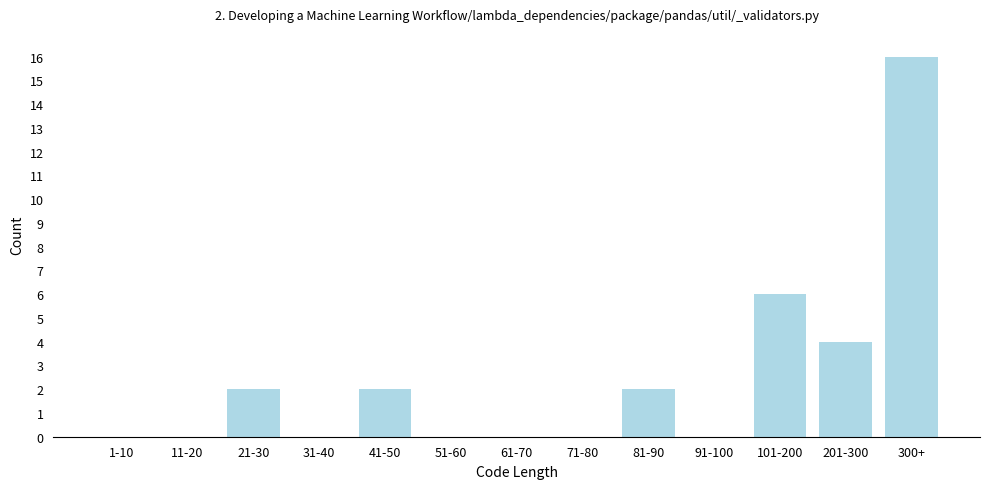

Reading right to left, list all the values displayed in this chart.

300+=16	201-300=4	101-200=6	91-100=0	81-90=2	71-80=0	61-70=0	51-60=0	41-50=2	31-40=0	21-30=2	11-20=0	1-10=0